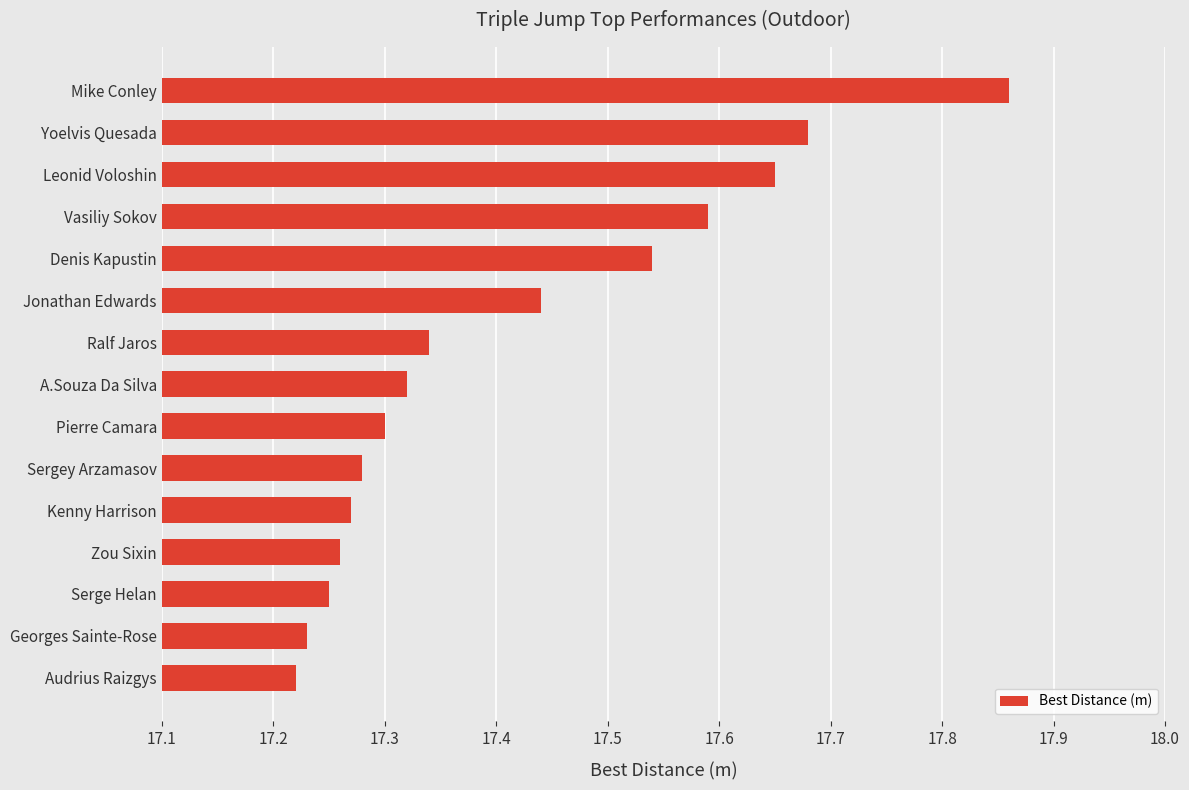

The chart shows a value of 17.3 at Pierre Camara. True or false?

True